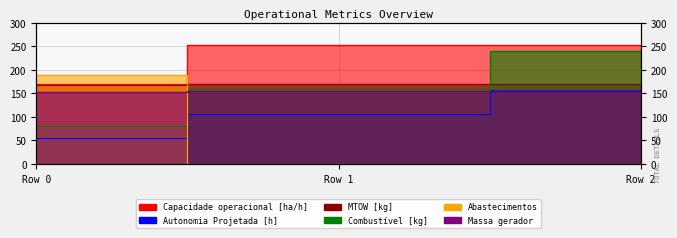

Reading left to right, list all the values displayed in this chart.

Capacidade operacional [ha/h]: 170.1	252.8	252.8
Autonomia Projetada [h]: 55.0	105.0	155.0
MTOW [kg]: 167.9	169.3	170.8
Combustível [kg]: 80.0	160.0	240.0
Abastecimentos: 189.8	0.7	0.0
Massa gerador: 152.4	154.7	157.0